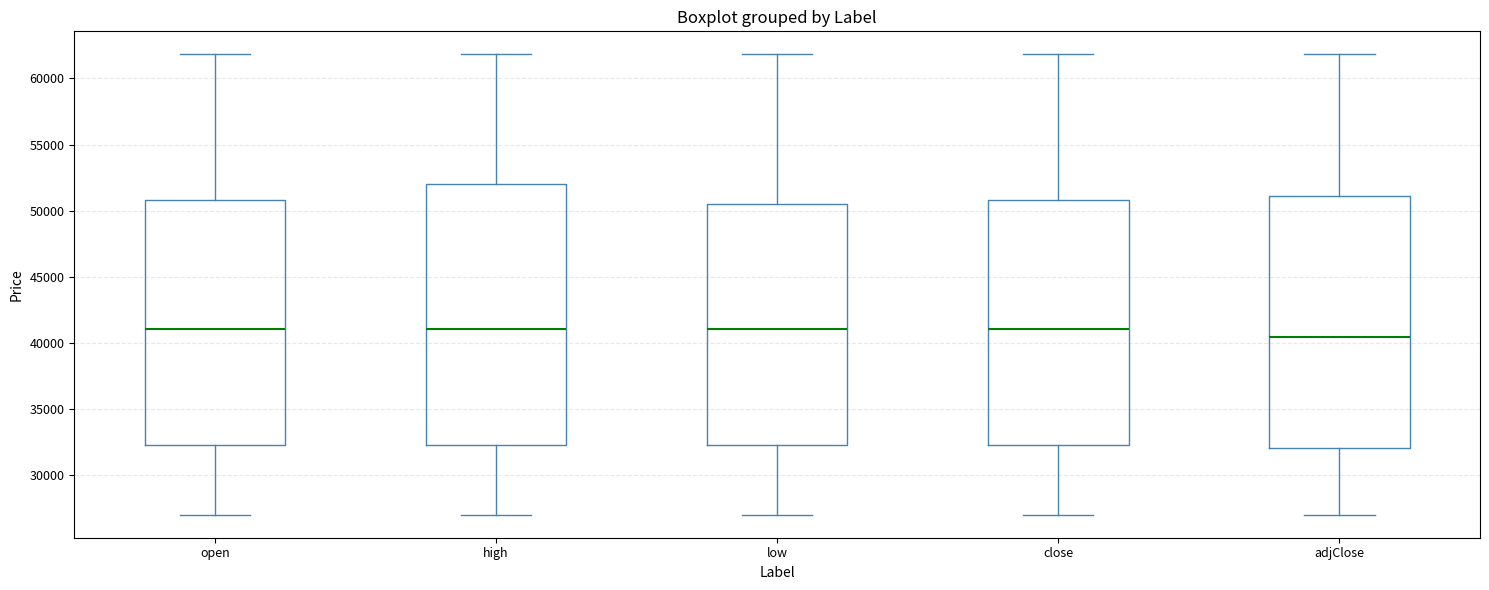

Where does the upper whisker of the box for adjClose end on the y-axis? The values are not printed on the chart, so give them approximately, as read against the axis.

62000